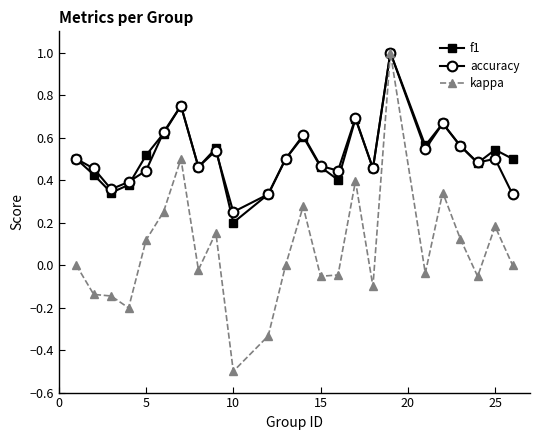

True or false: kappa has more than 1 points higher than both neighbors.

True